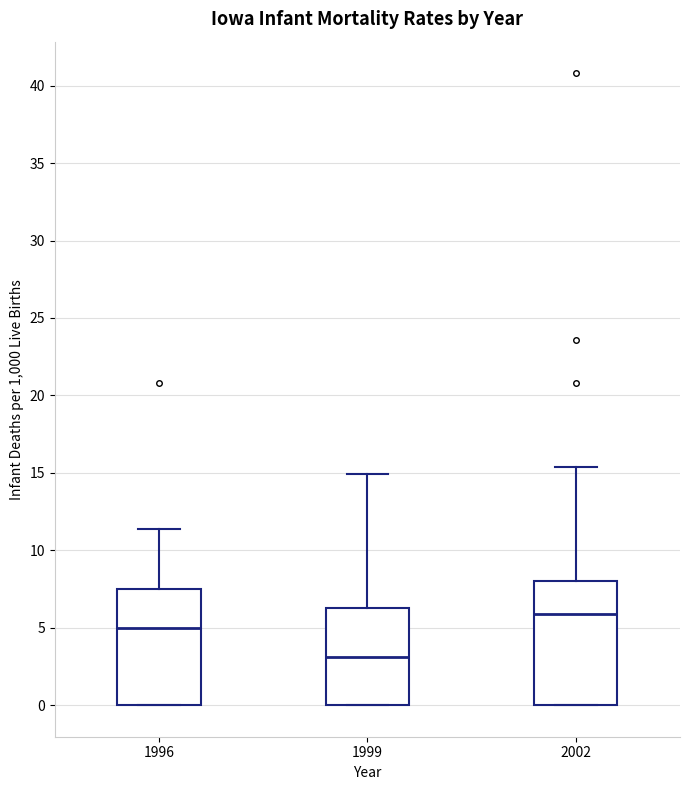

Comparing the boxes themselves (not the whiskers), which one is the tallest?

2002